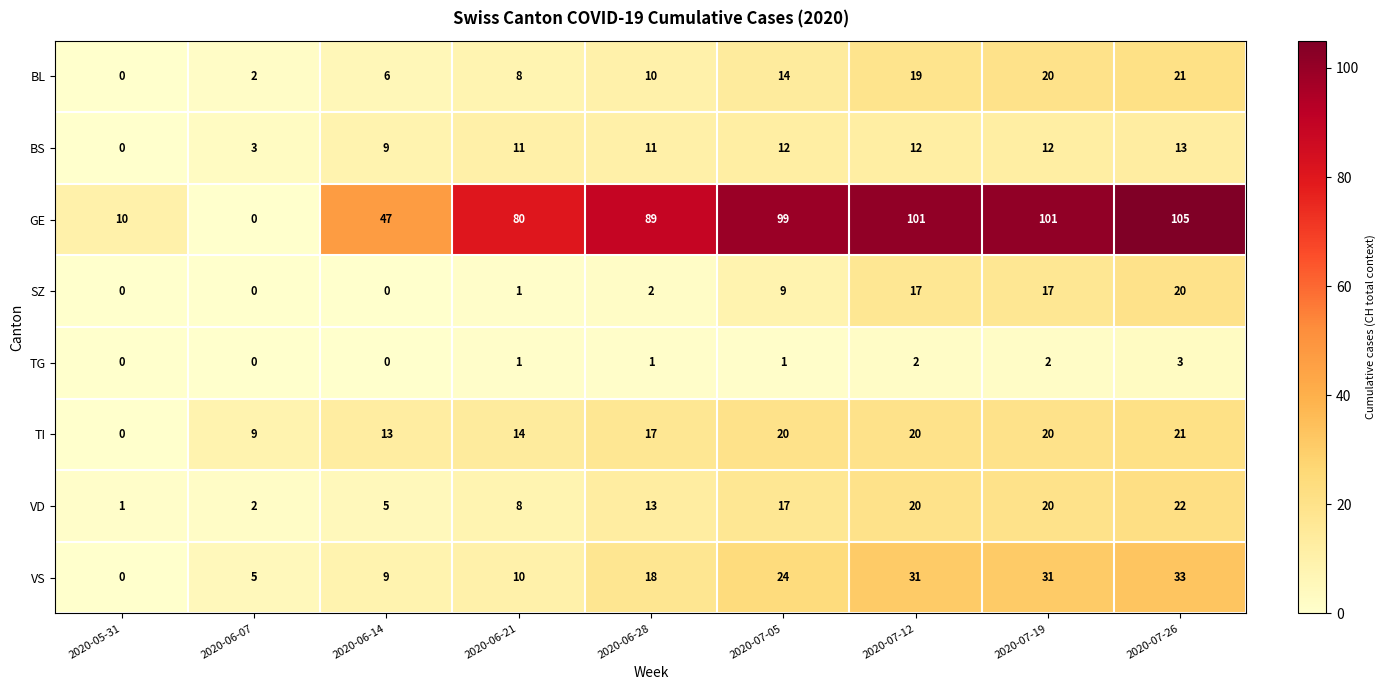

What is the sum of the BS values at 2020-06-07 and 2020-07-05?

15